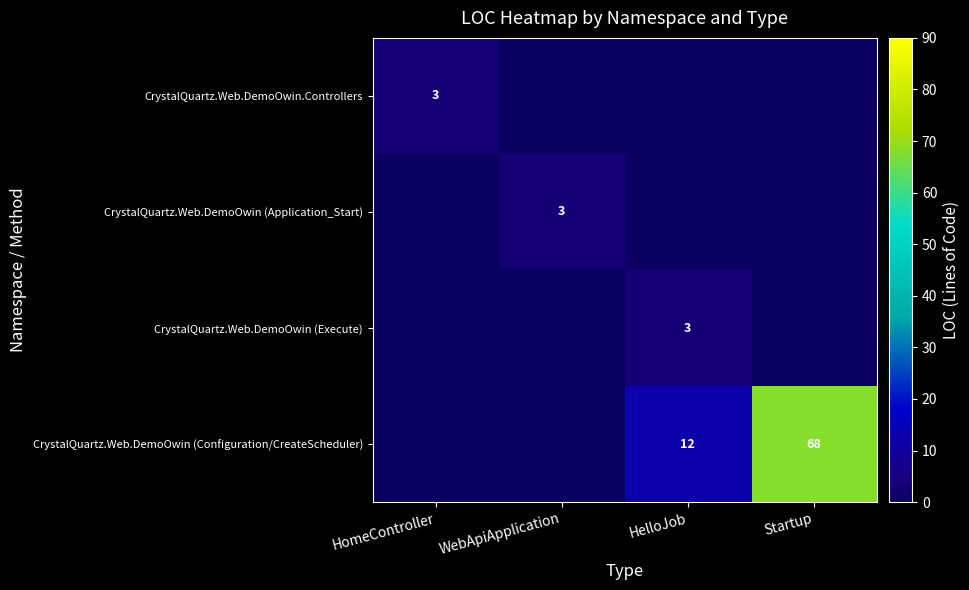

True or false: CrystalQuartz.Web.DemoOwin.Controllers has a value of 5 at HomeController.

False